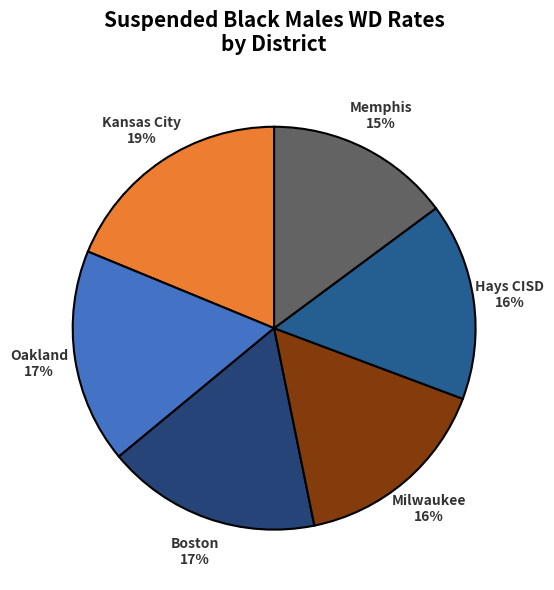

Which has a higher value, Memphis or Kansas City?

Kansas City